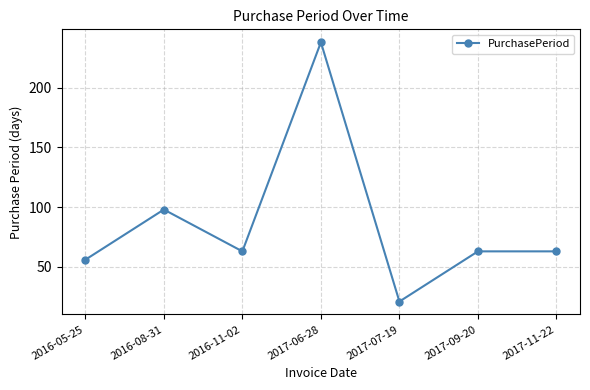

Approximately how many times larger is the value at 2016-05-25 compared to 2017-09-20?

0.9